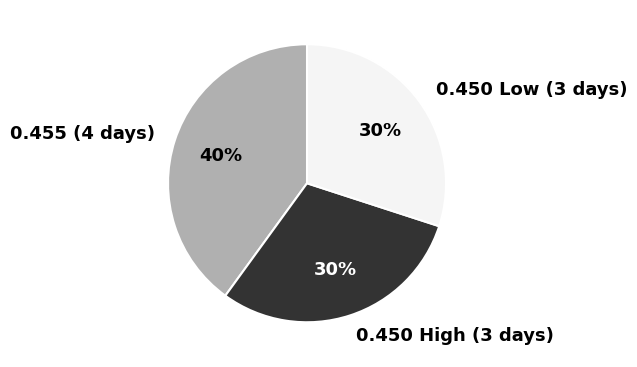

Combined, do 0.450 High (3 days) and 0.450 Low (3 days) account for over 50%?

Yes